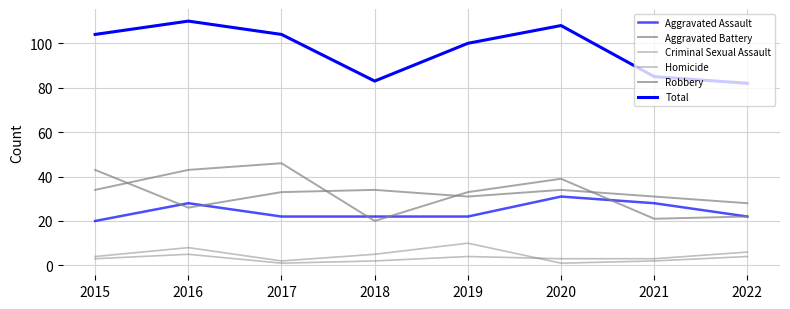

Reading left to right, list all the values displayed in this chart.

Aggravated Assault: 2015=20	2016=28	2017=22	2018=22	2019=22	2020=31	2021=28	2022=22
Aggravated Battery: 2015=43	2016=26	2017=33	2018=34	2019=31	2020=34	2021=31	2022=28
Criminal Sexual Assault: 2015=4	2016=8	2017=2	2018=5	2019=10	2020=1	2021=2	2022=4
Homicide: 2015=3	2016=5	2017=1	2018=2	2019=4	2020=3	2021=3	2022=6
Robbery: 2015=34	2016=43	2017=46	2018=20	2019=33	2020=39	2021=21	2022=22
Total: 2015=104	2016=110	2017=104	2018=83	2019=100	2020=108	2021=85	2022=82